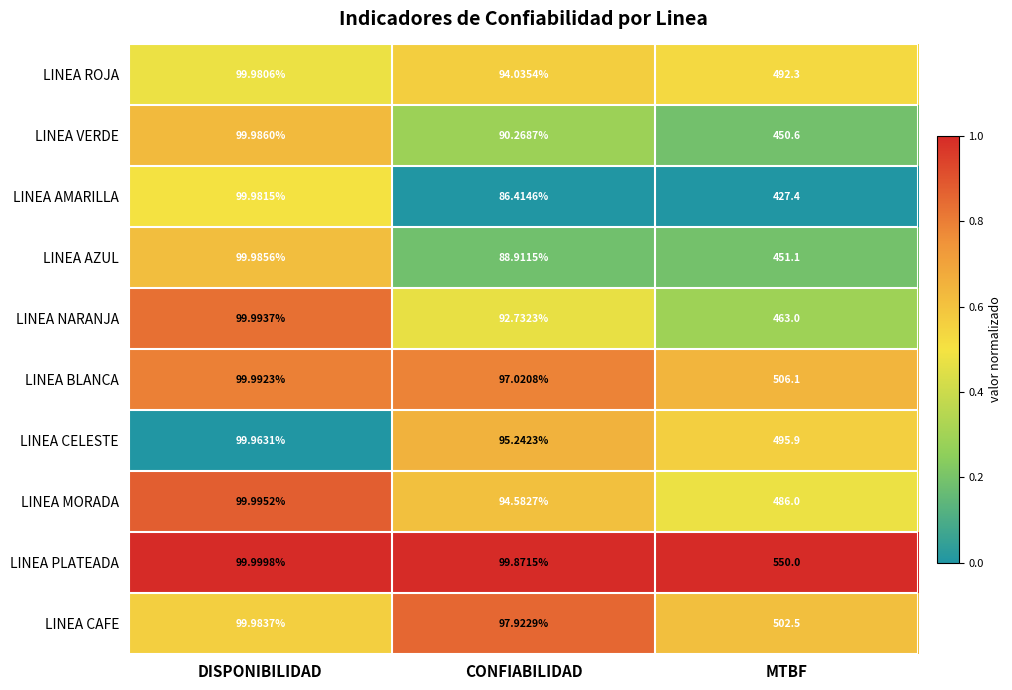

Where is LINEA VERDE nearest to the value 270?

DISPONIBILIDAD